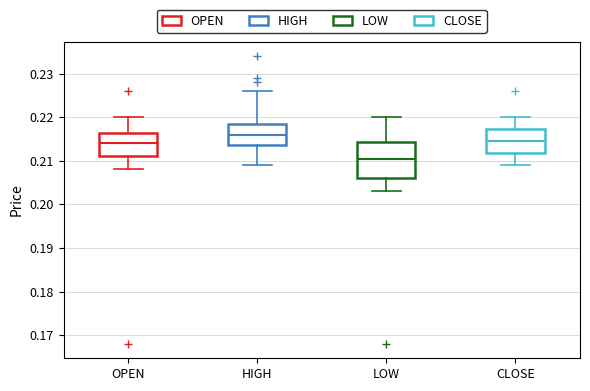

Reading left to right, read every box against the y-axis: the position of its median line, the range the box covers, and the ends of its whiskers. The values are not printed on the chart, so give them approximately, as read against the axis.

OPEN: median 0.214, box 0.211 to 0.216, whiskers 0.208 to 0.220
HIGH: median 0.216, box 0.214 to 0.219, whiskers 0.209 to 0.226
LOW: median 0.211, box 0.206 to 0.214, whiskers 0.203 to 0.220
CLOSE: median 0.215, box 0.212 to 0.217, whiskers 0.209 to 0.220